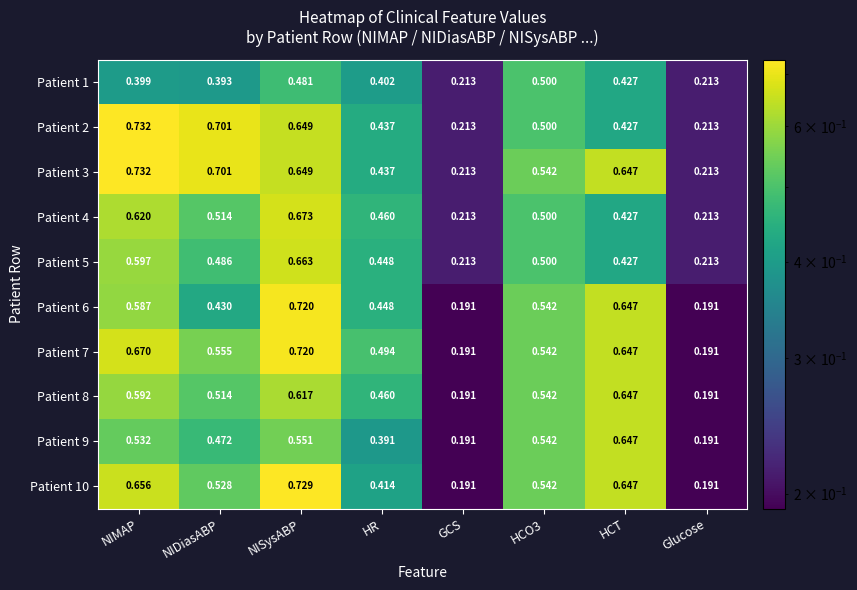

Is the value of Patient 6 at Glucose greater than the value of Patient 2 at HCT?

No